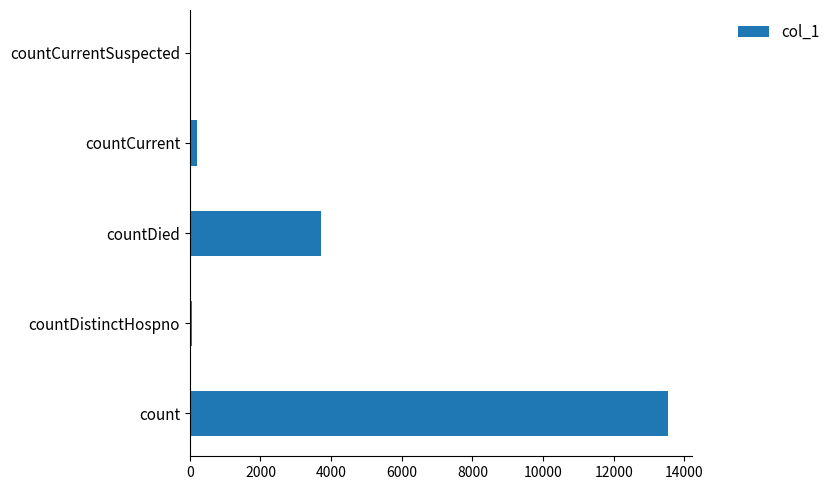

Is it true that the value at countDied is 3712?

True